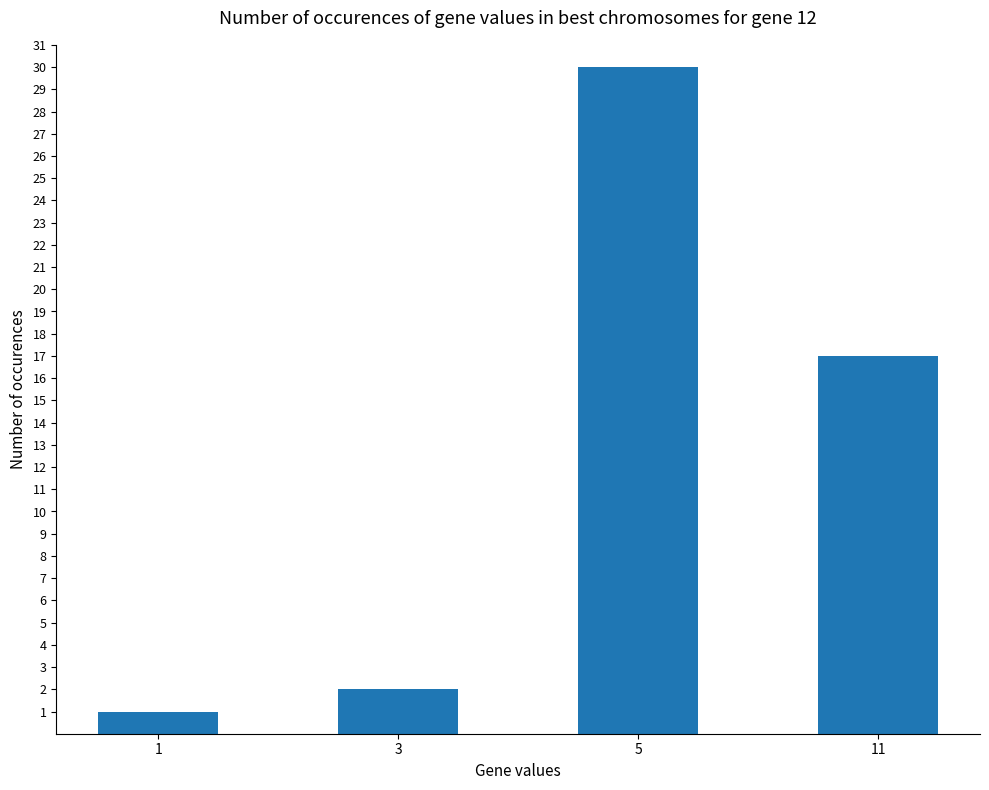

Rank the categories by value from lowest to highest.

1, 3, 11, 5